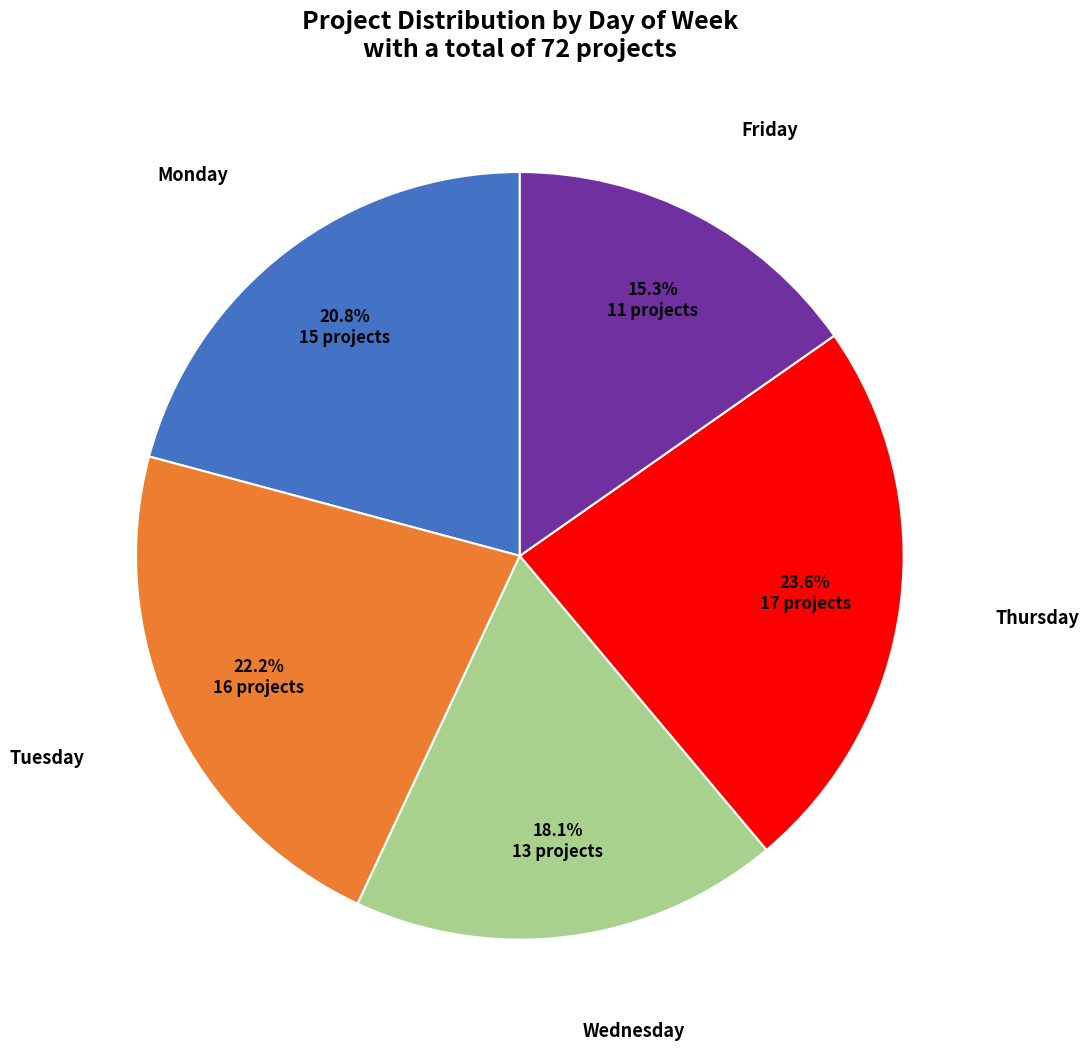

Does any single category account for the majority?

No